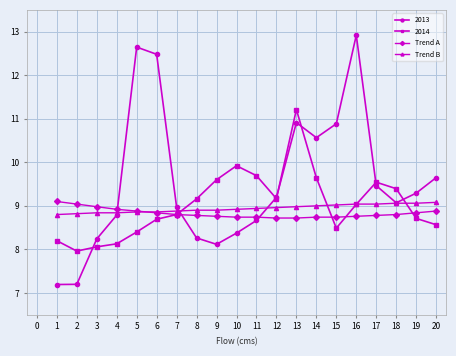

What is the sum of all Trend B values?

178.8